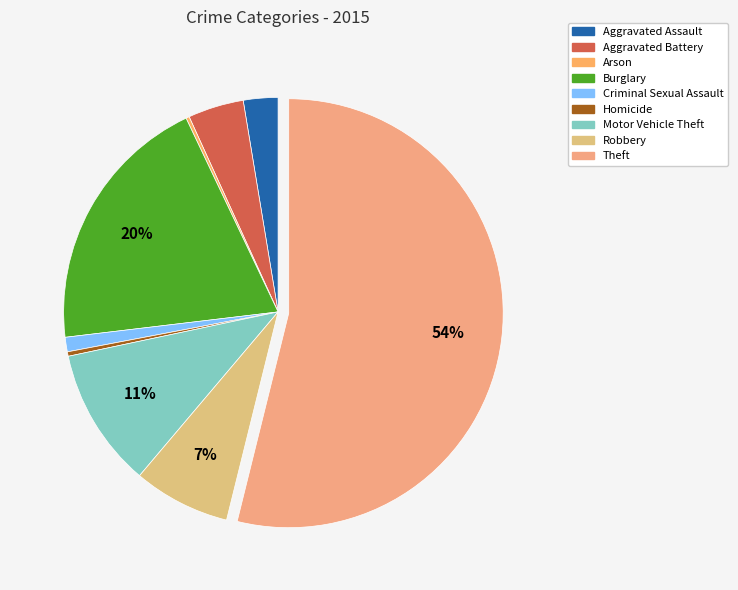

What is the ratio of the value at Robbery to the value at Burglary?

0.4